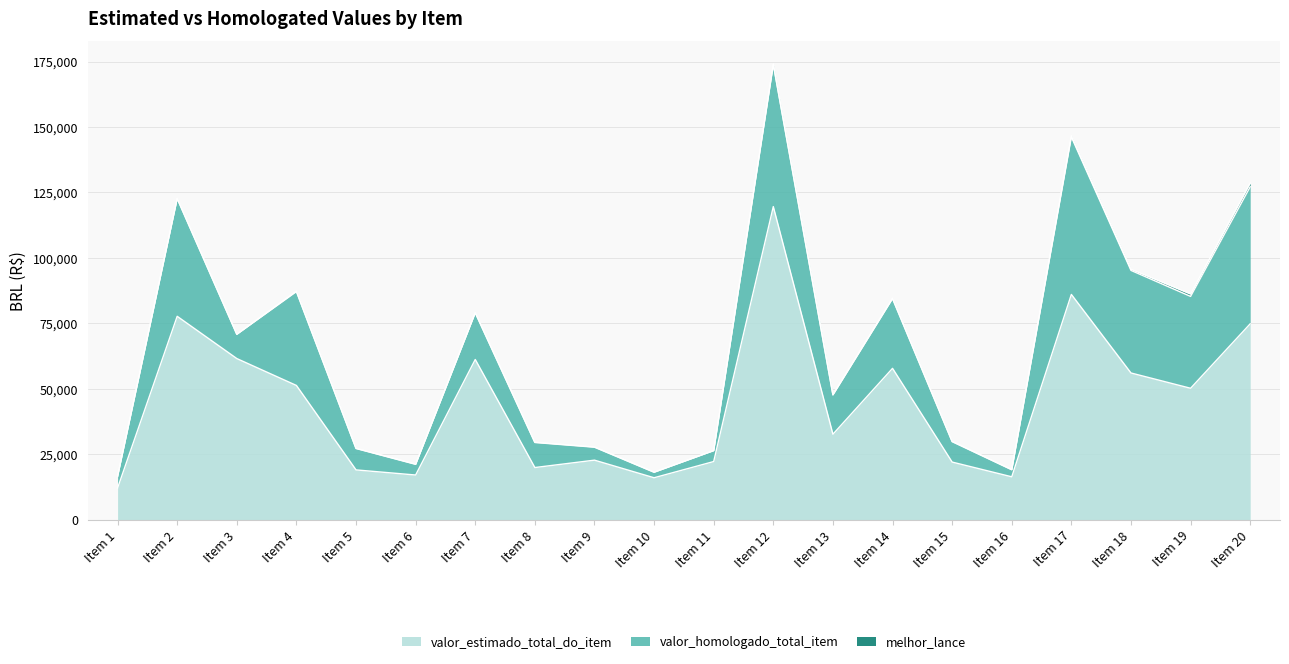

True or false: valor_homologado_total_item has more than 0 points higher than both neighbors.

True